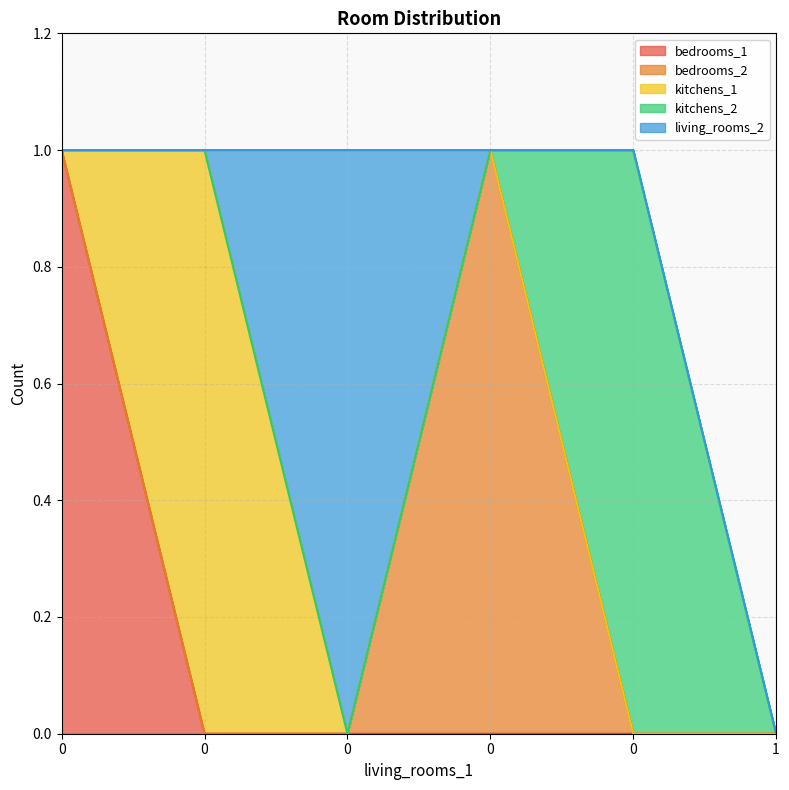

The value of bedrooms_1 at 0 is 1. True or false?

False